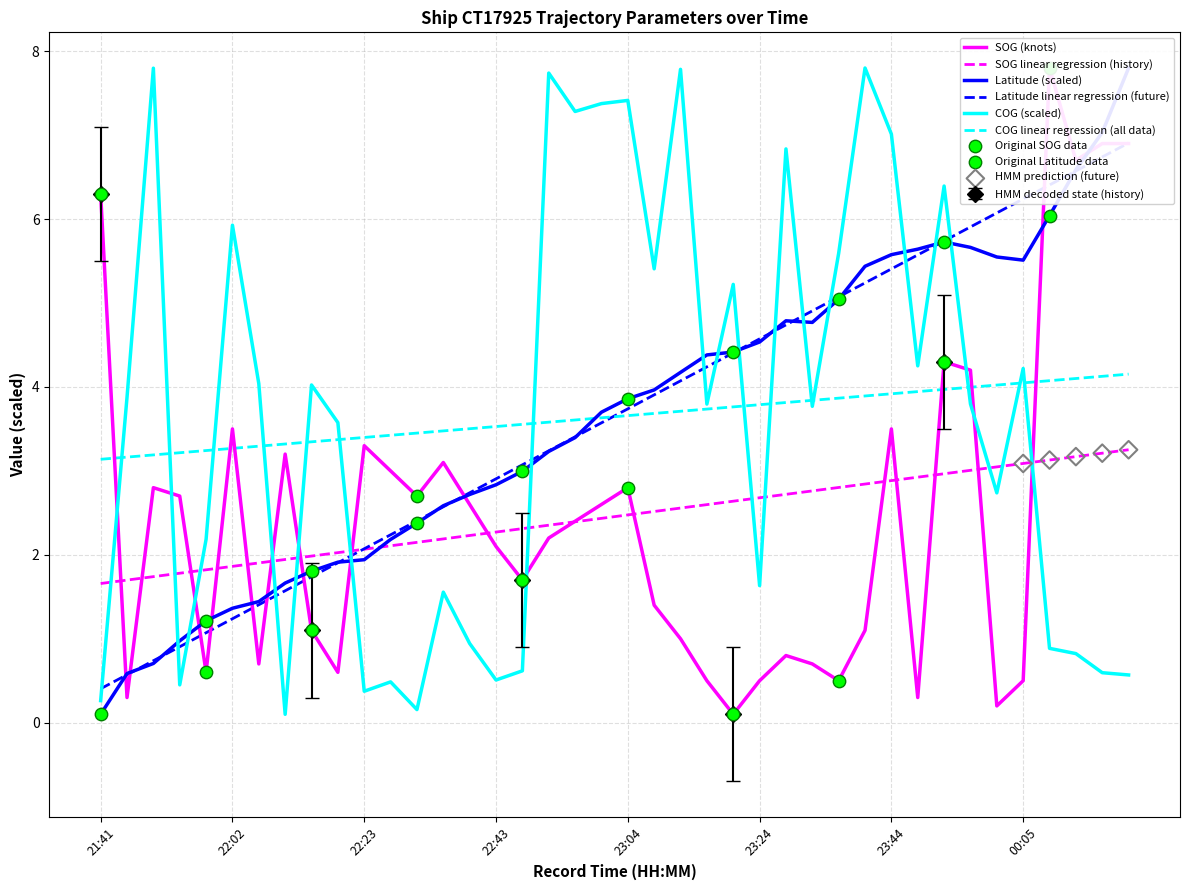

True or false: COG linear regression (all data) and SOG linear regression (history) intersect in this chart.

False